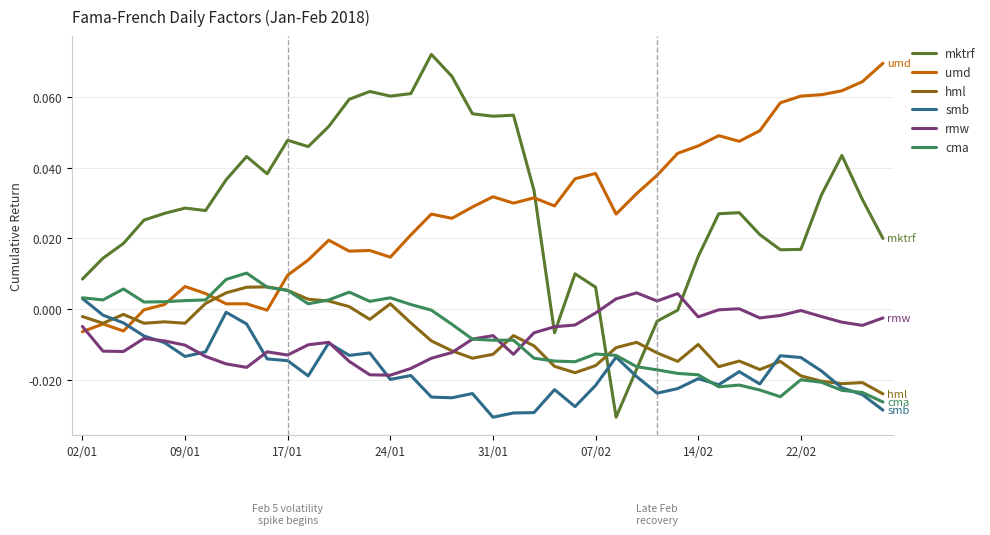

Which series has the largest range (max minus min)?

mktrf